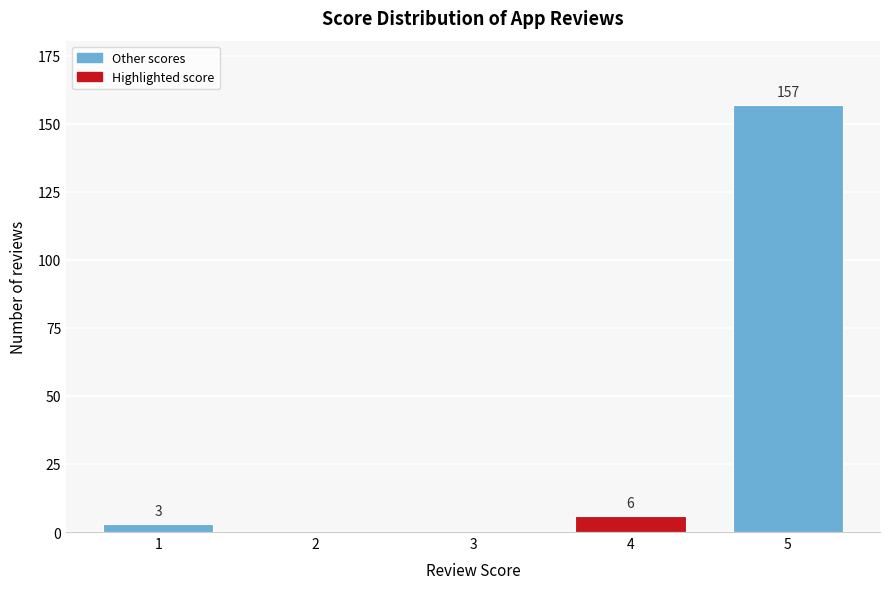

Reading left to right, list all the values displayed in this chart.

1=3	2=0	3=0	4=6	5=157